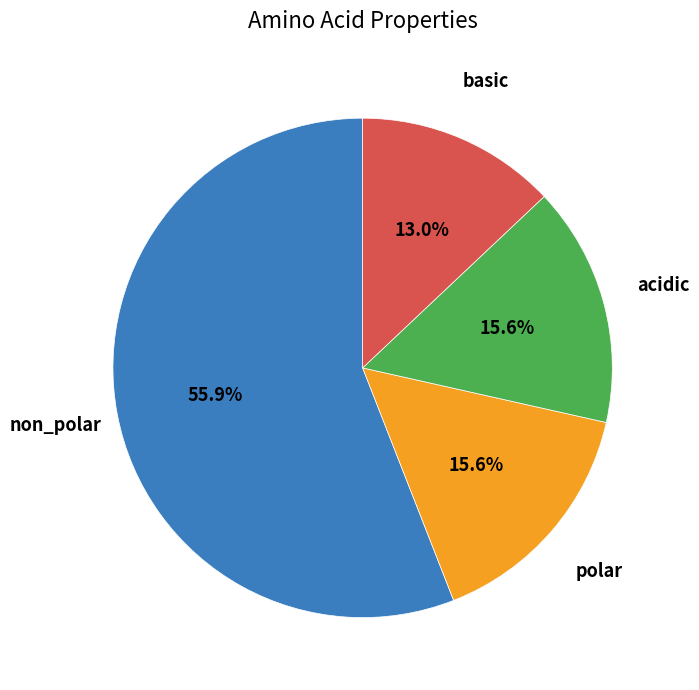

How many segments does this pie chart have?

4